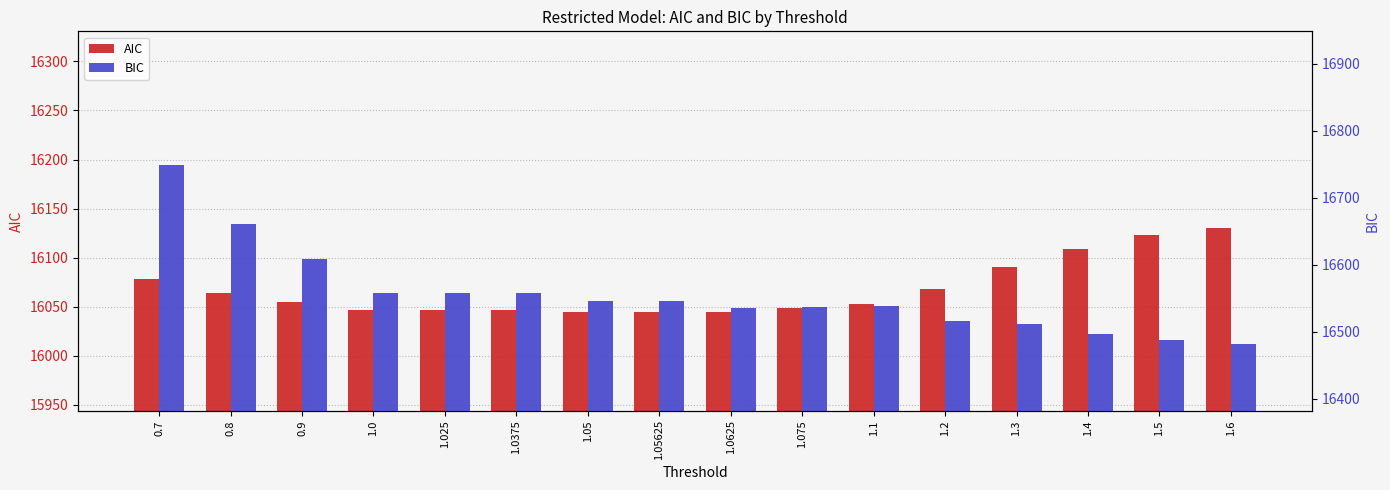

List the series in order of their overall mean, lowest first.

AIC, BIC